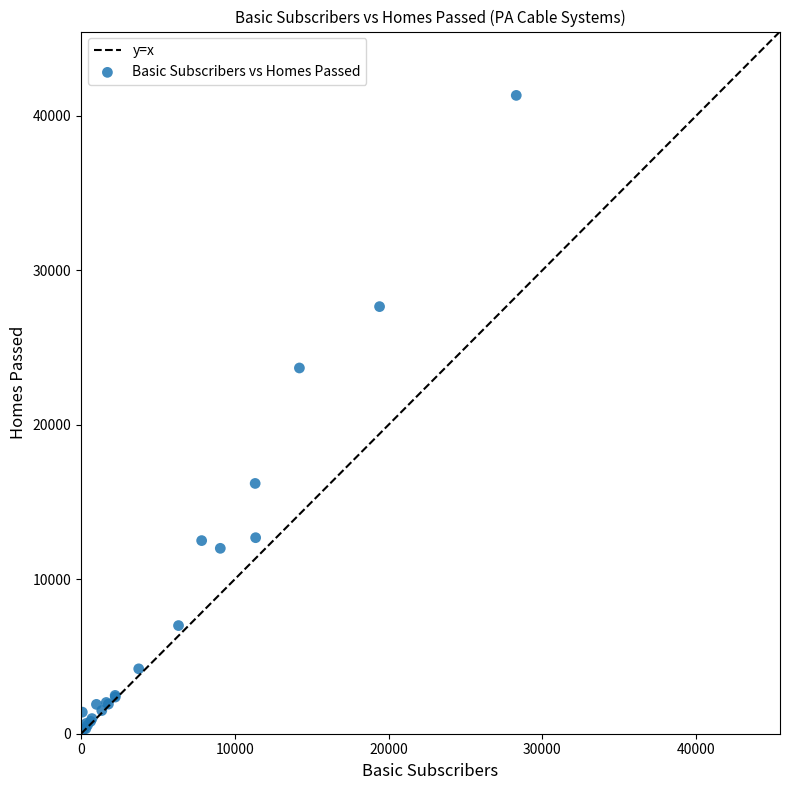

What Y value in the scatter plot is closest to 20808?

23673